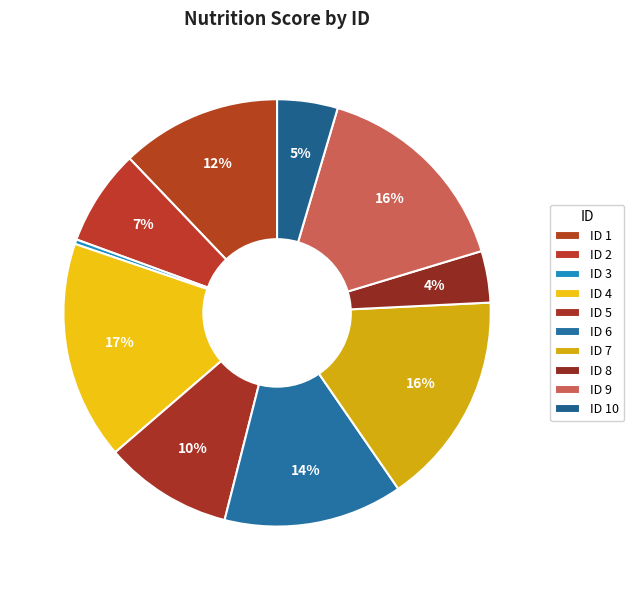

Count the number of slices in the pie.

10